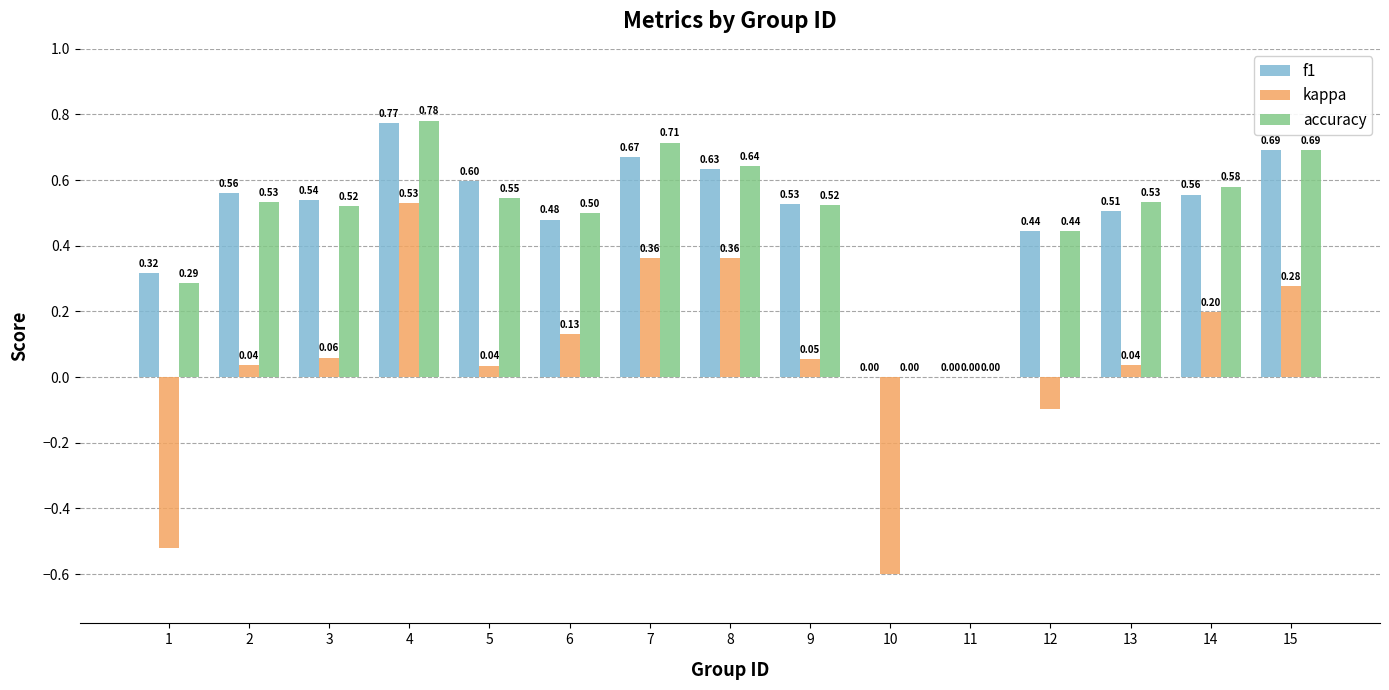

Which label corresponds to the largest value in the chart?

4